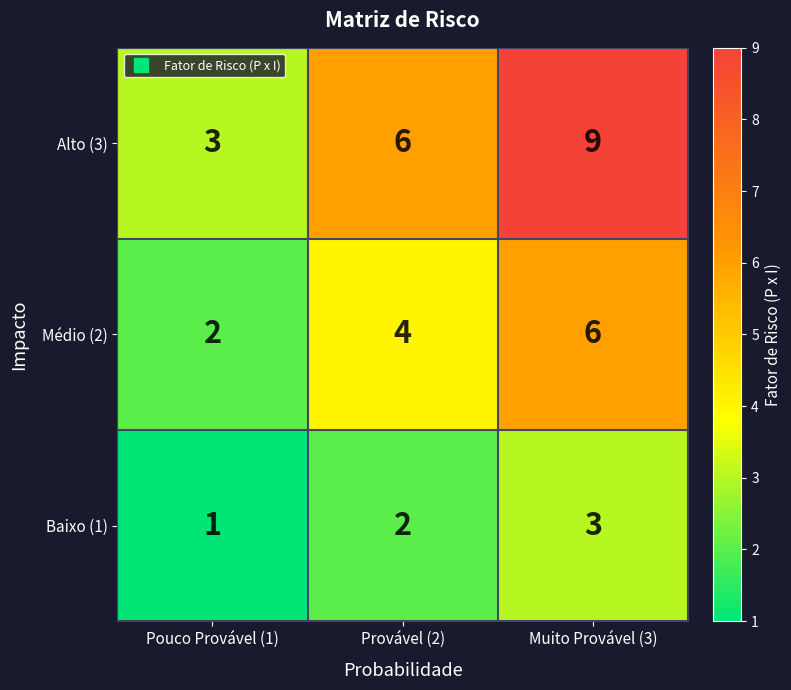

At which category is the sum across all series the highest?

Muito Provável (3)